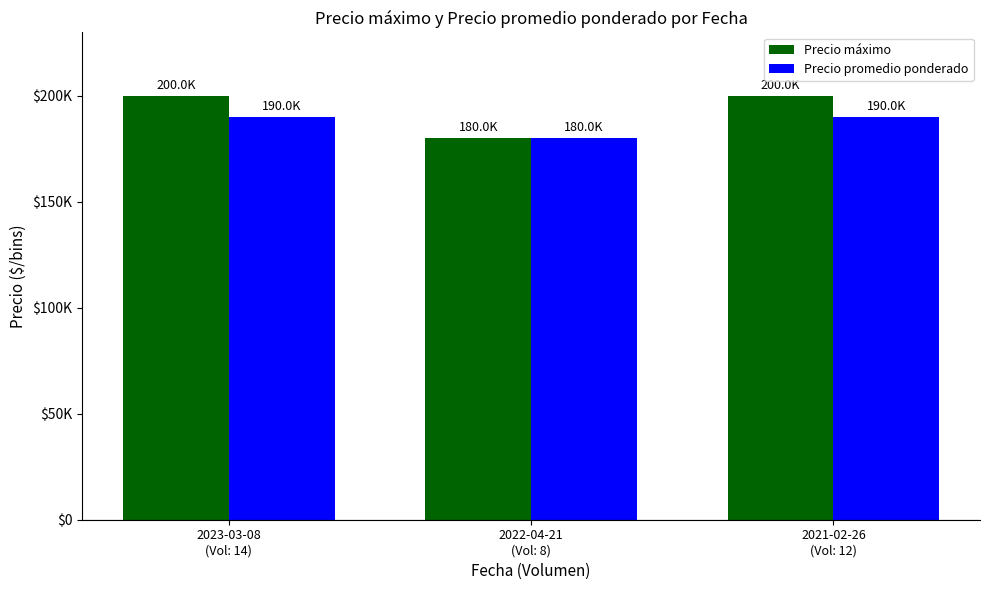

What is the label of the 1st bar from the right?

2021-02-26
(Vol: 12)